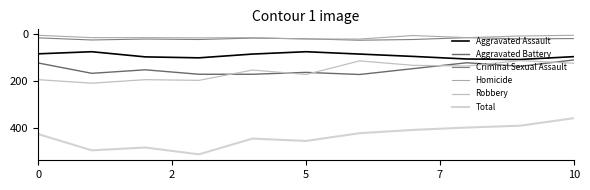

Is this an area chart (filled region under the line)?

No